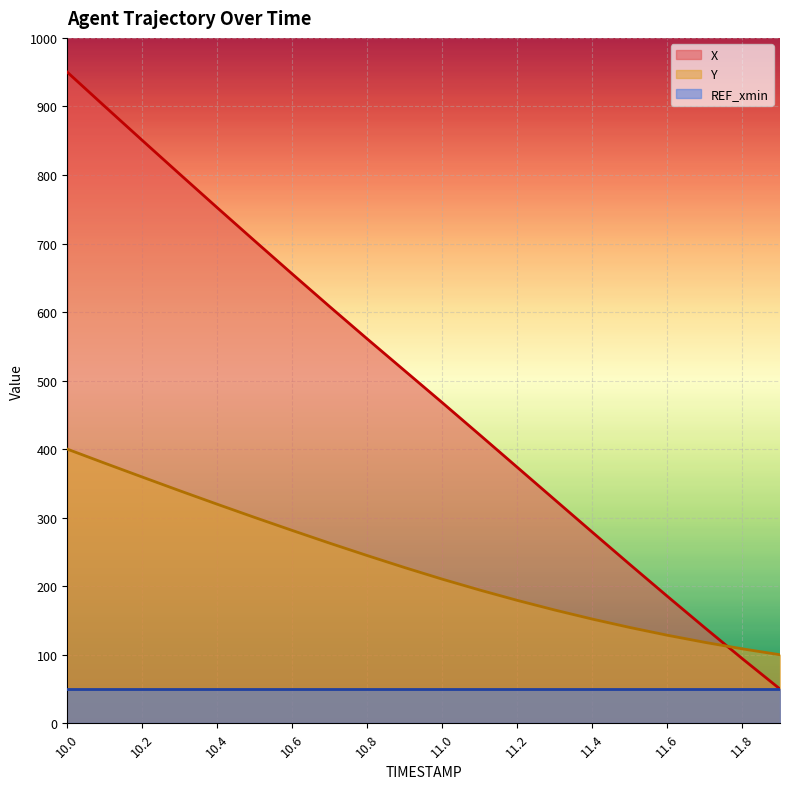

What value does the X series have at 11.7?

139.2